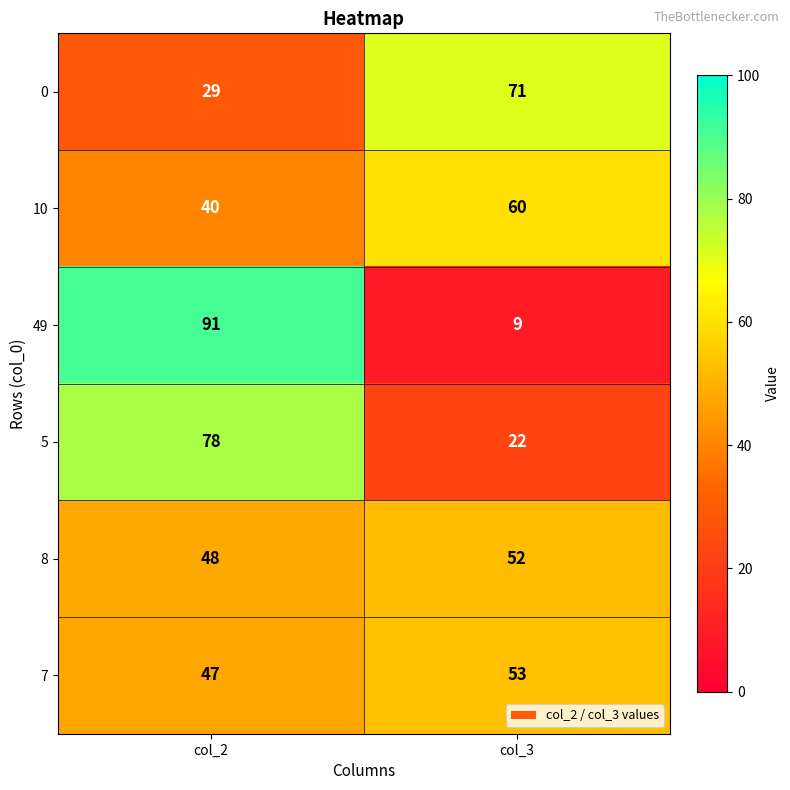

What value does the 10 series have at col_2, to the nearest 5?

40